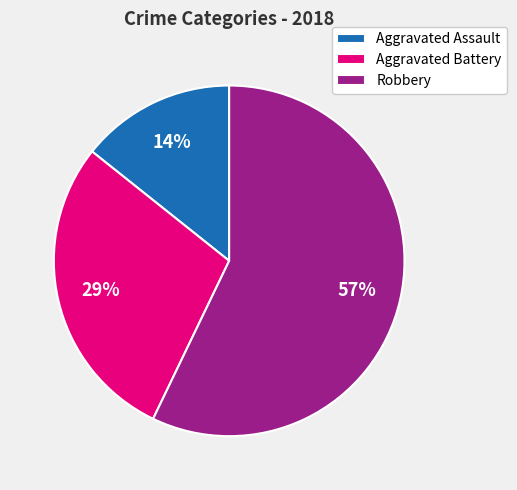

Which has a higher value, Aggravated Battery or Robbery?

Robbery